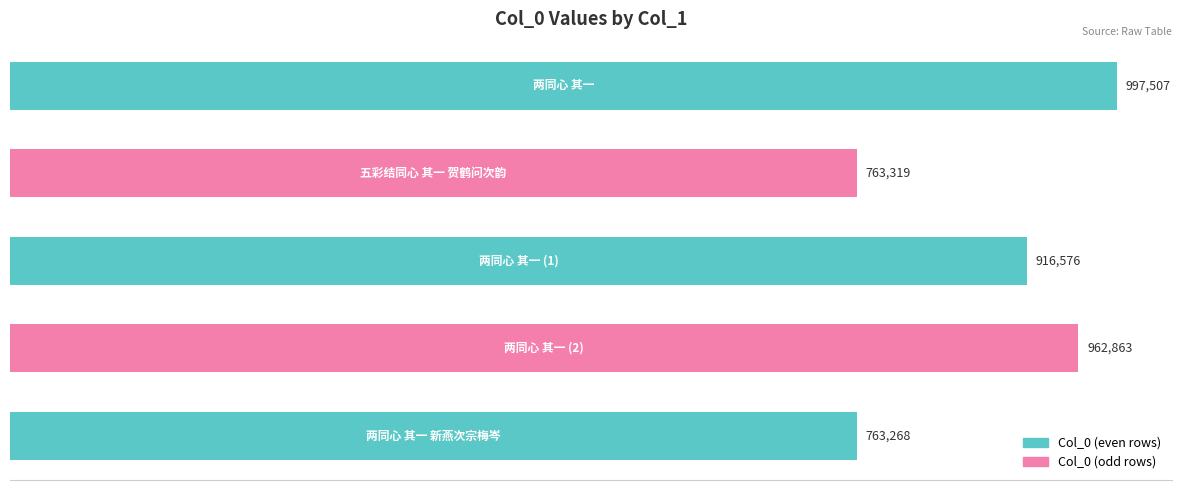

What is the difference between the maximum and second lowest values?

234188